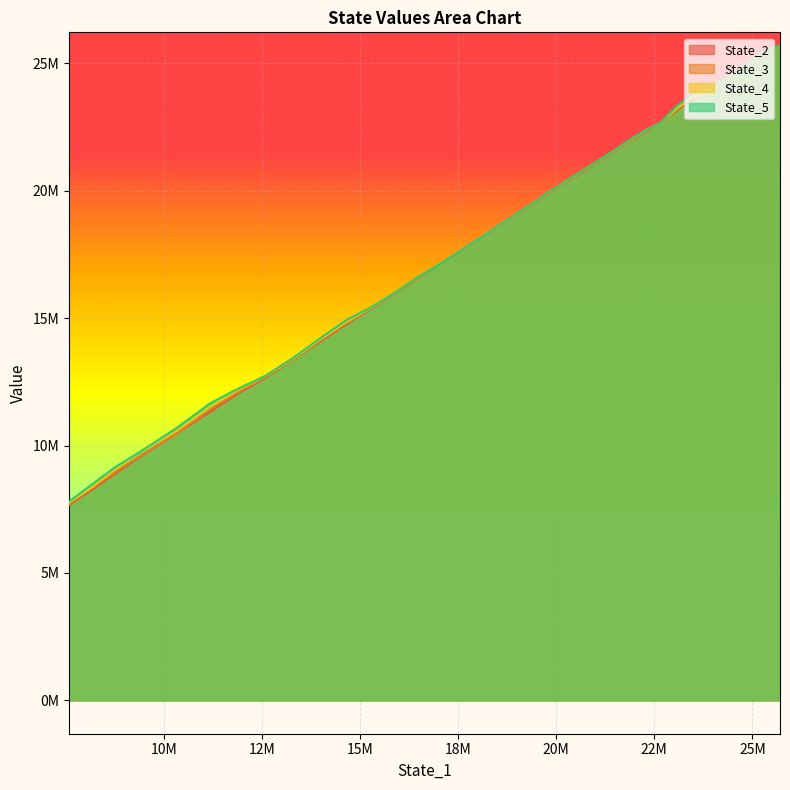

How many lines are shown in the chart?

4